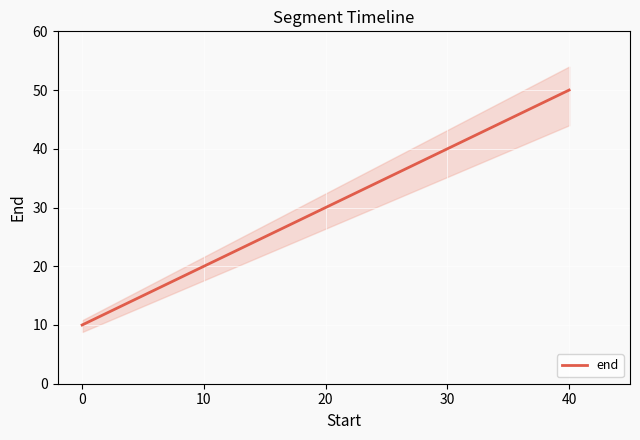

The end series shows 29 at 10. True or false?

False